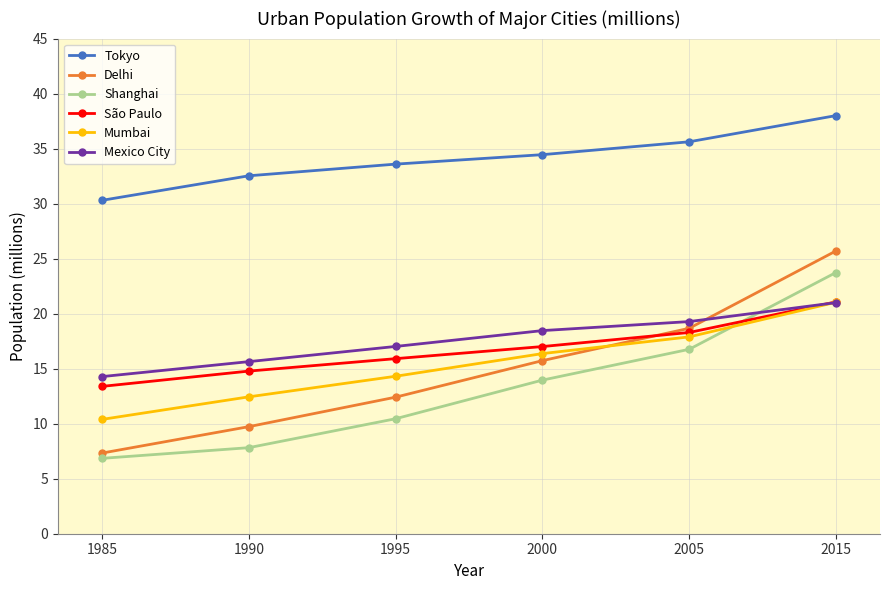

What is the minimum value for Mumbai?

10.4